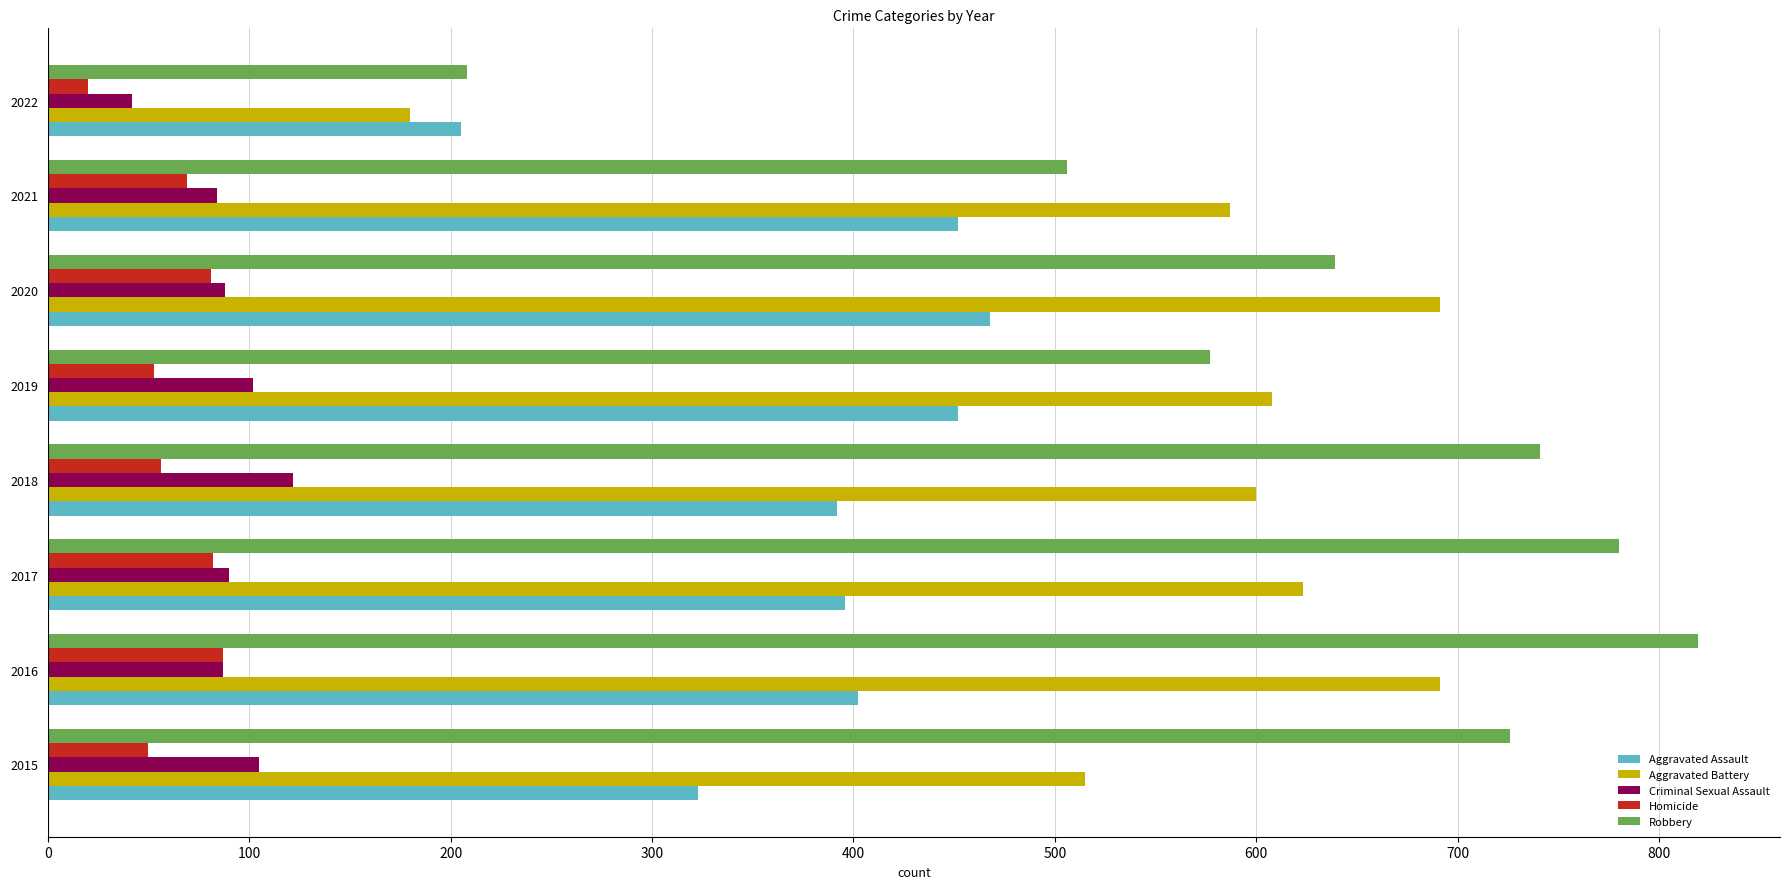

At which category is the sum across all series the highest?

2016